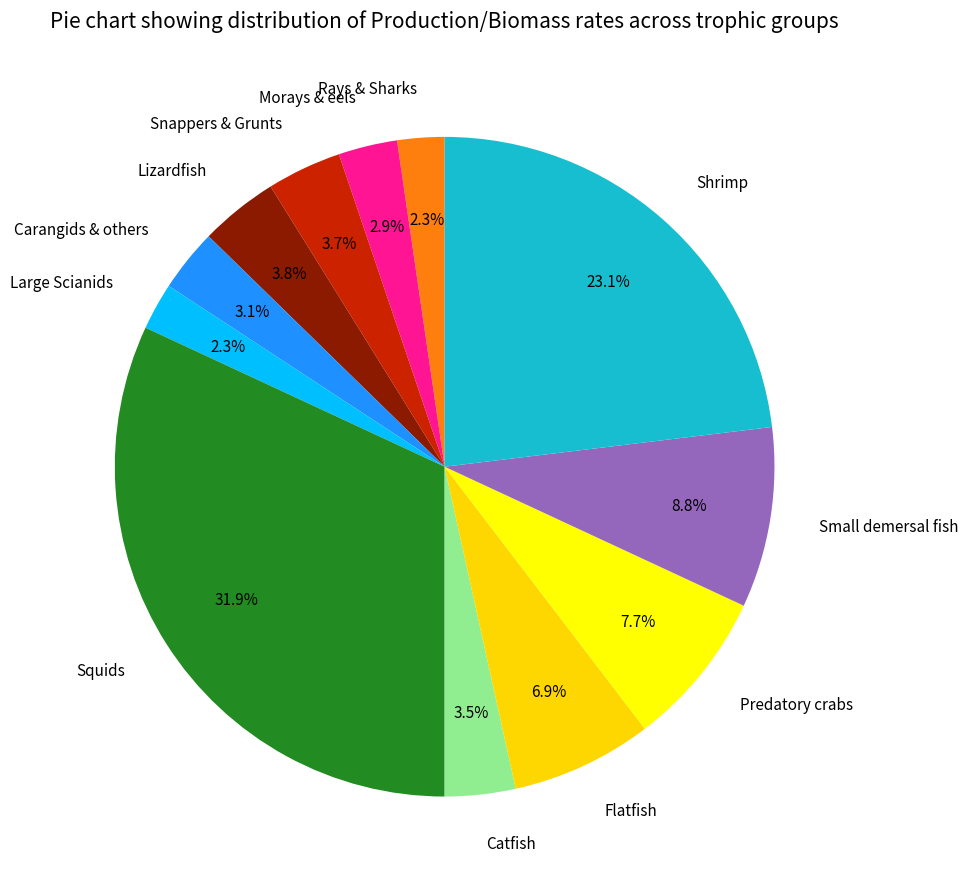

True or false: Rays & Sharks accounts for 8% of the total.

False